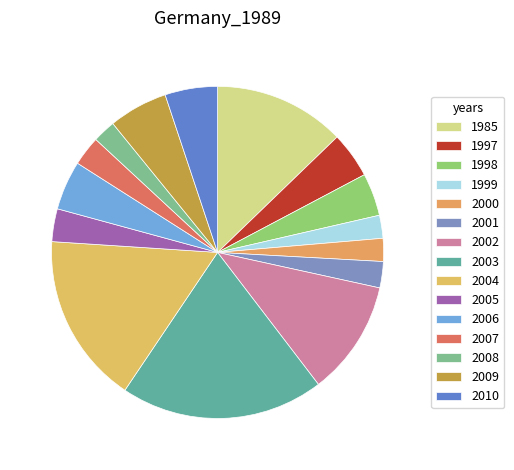

Which slice is the smallest?

1999